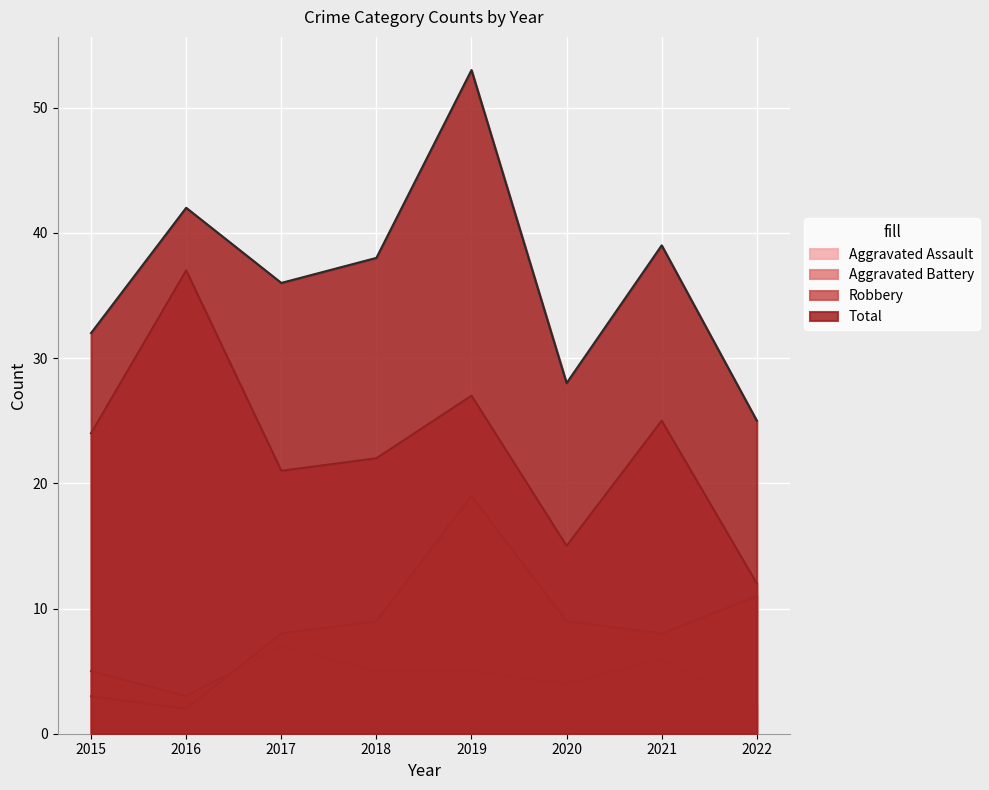

What is the value of the Aggravated Battery point at the 4th from the left?

9